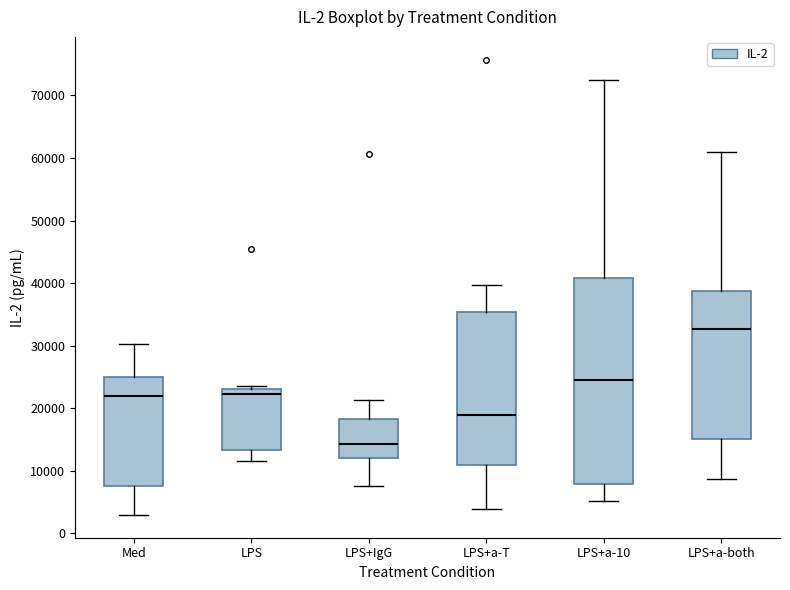

Which box's median line is the highest?

LPS+a-both